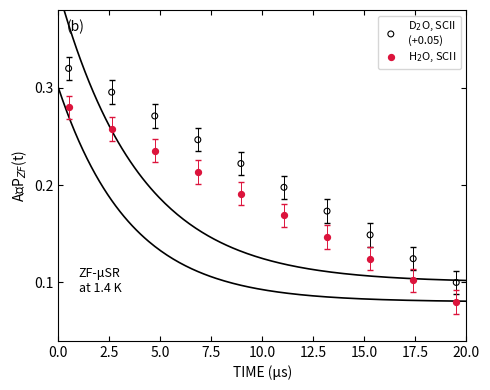

Across all data points, what is the range of X values (max minus min)?

19.0